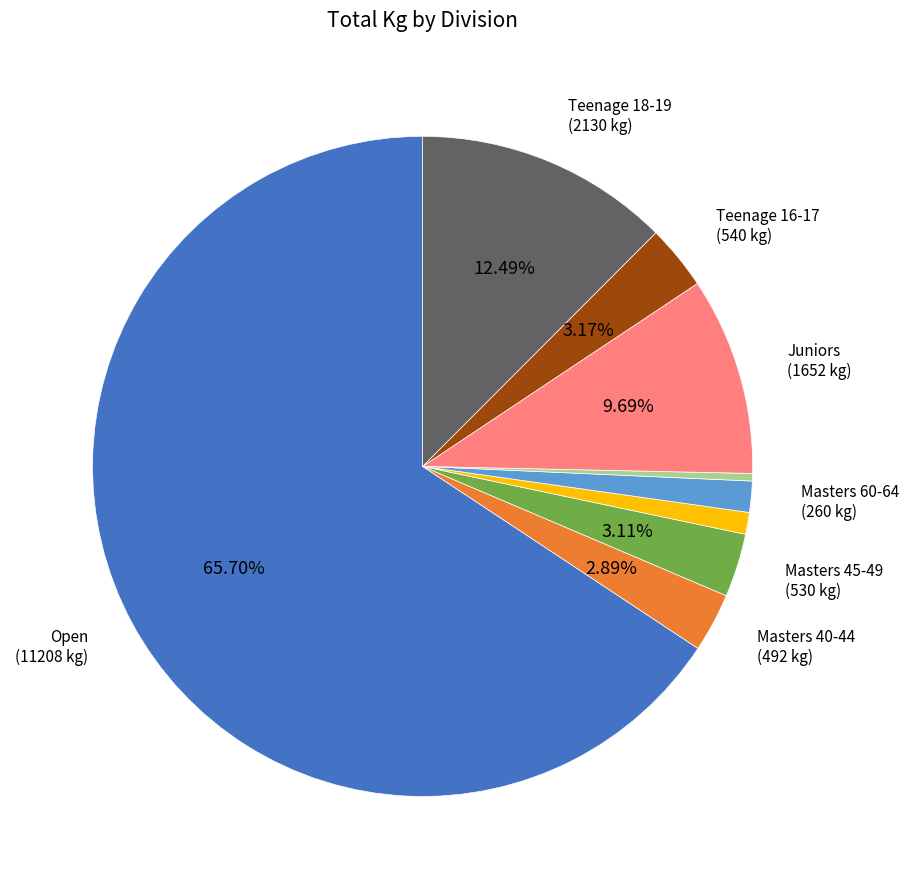

Is there a majority slice in this chart?

Yes